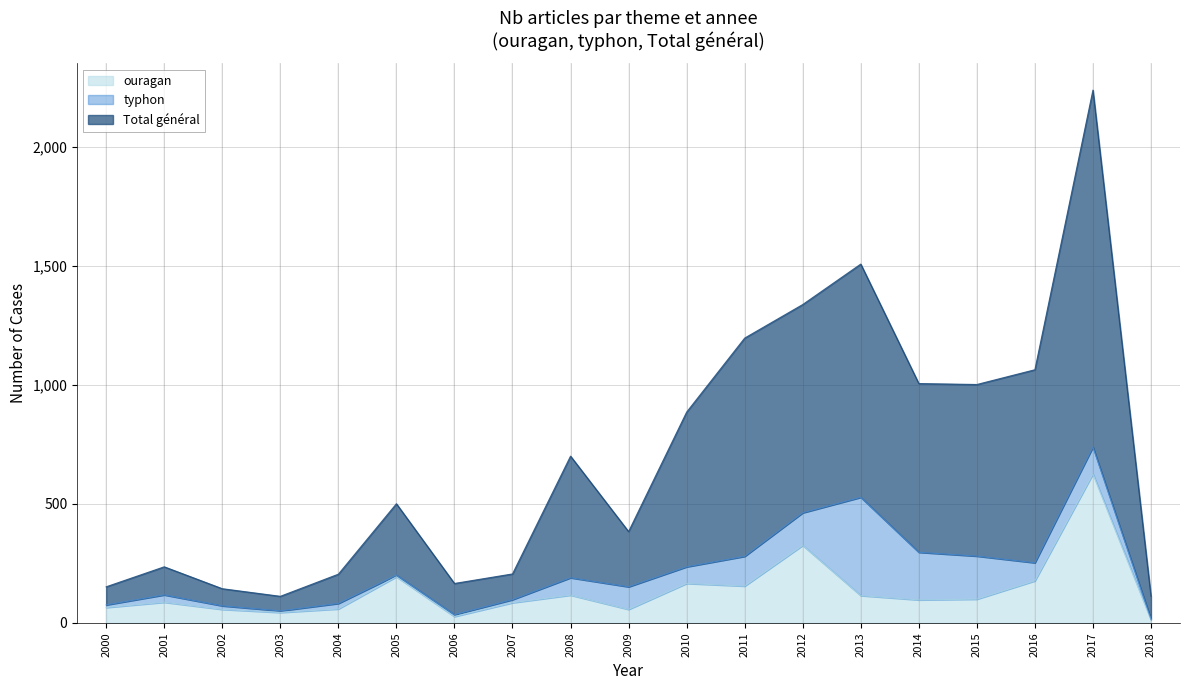

How many interior local valleys does the ouragan series have?

5